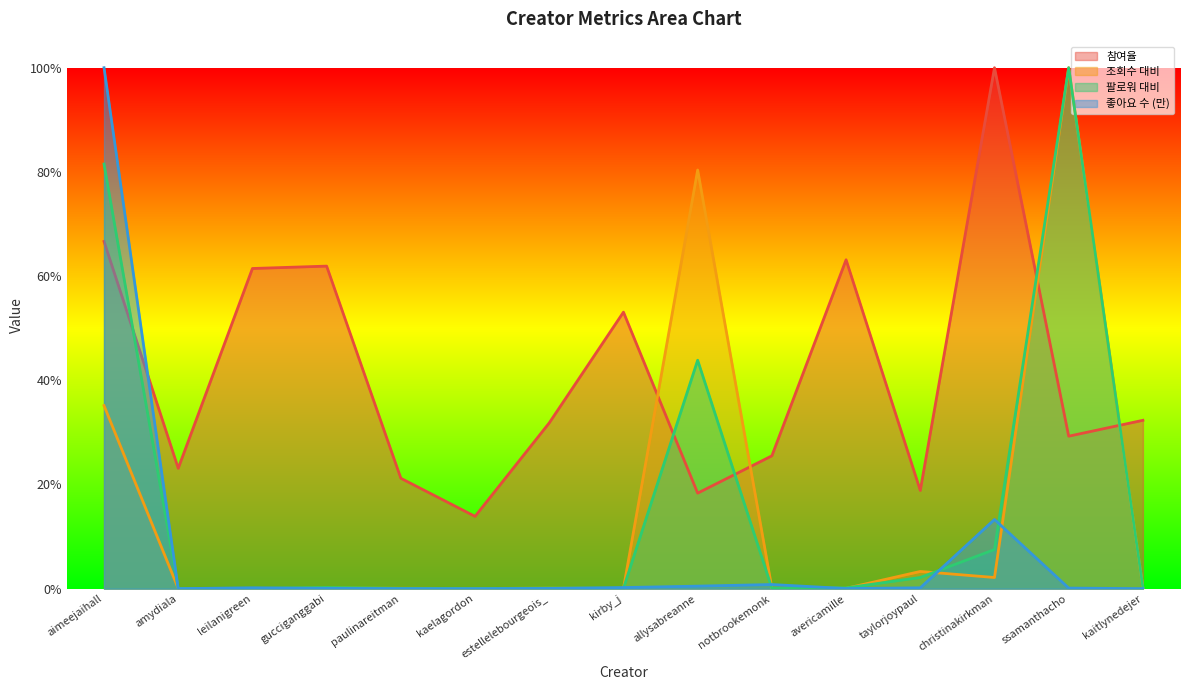

True or false: 좋아요 수 (만) has a value of 0.0 at gucciganggabi.

False